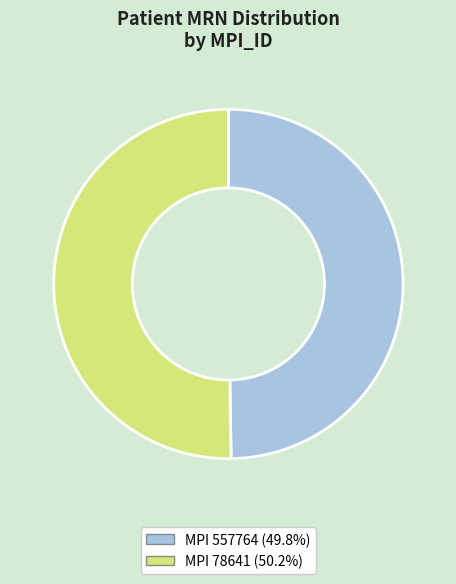

How many segments does this pie chart have?

2